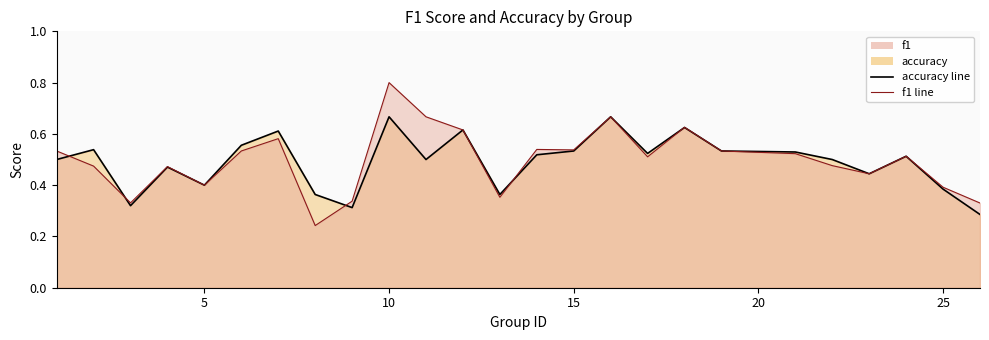

True or false: accuracy_line and f1_line intersect in this chart.

True